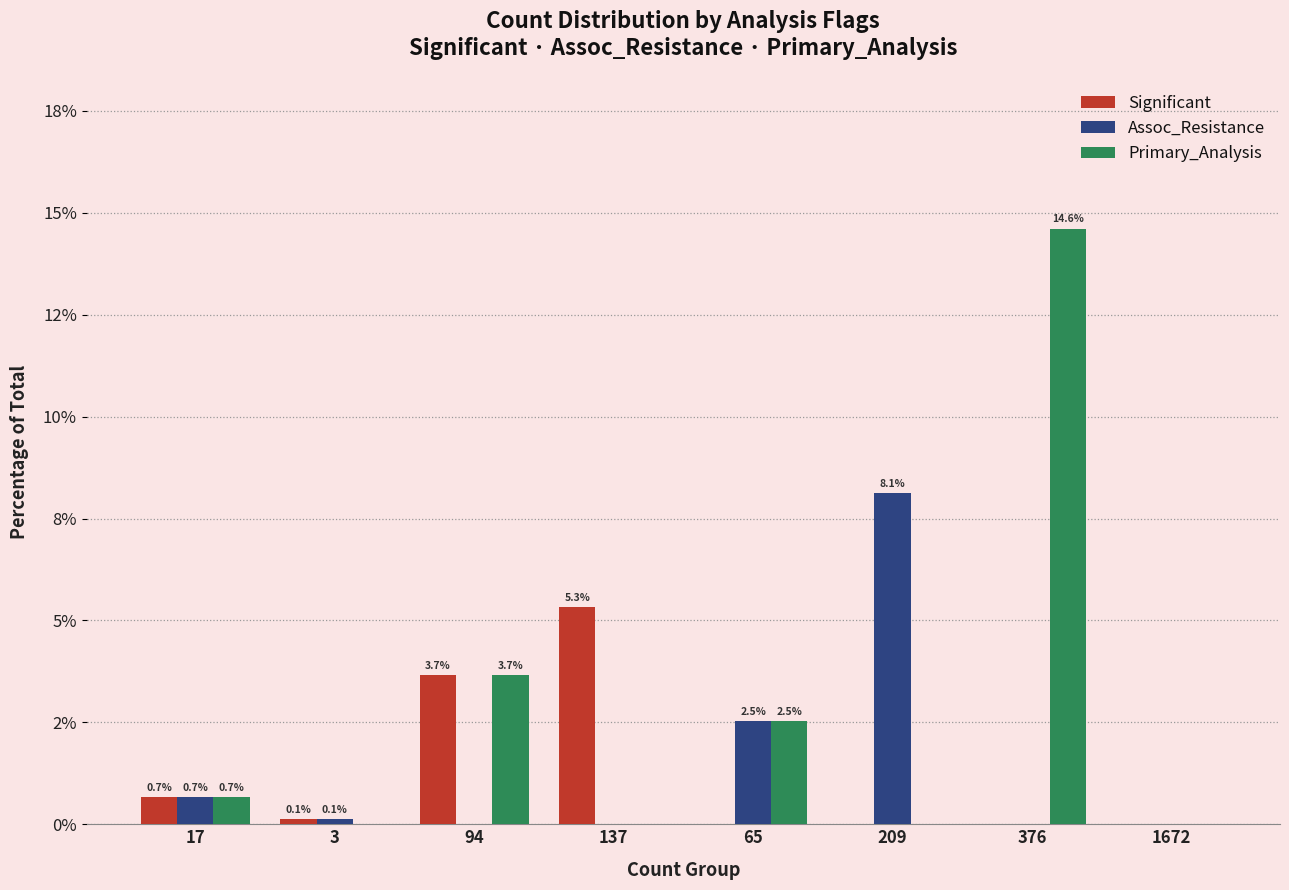

Rank the series at 65 from lowest to highest value.

Significant, Assoc_Resistance, Primary_Analysis